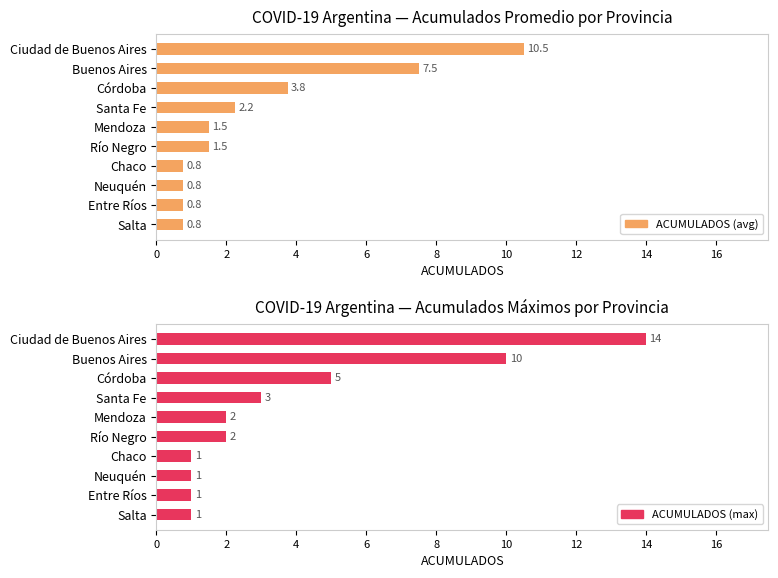

Which series has the widest spread of values?

ACUMULADOS (max)